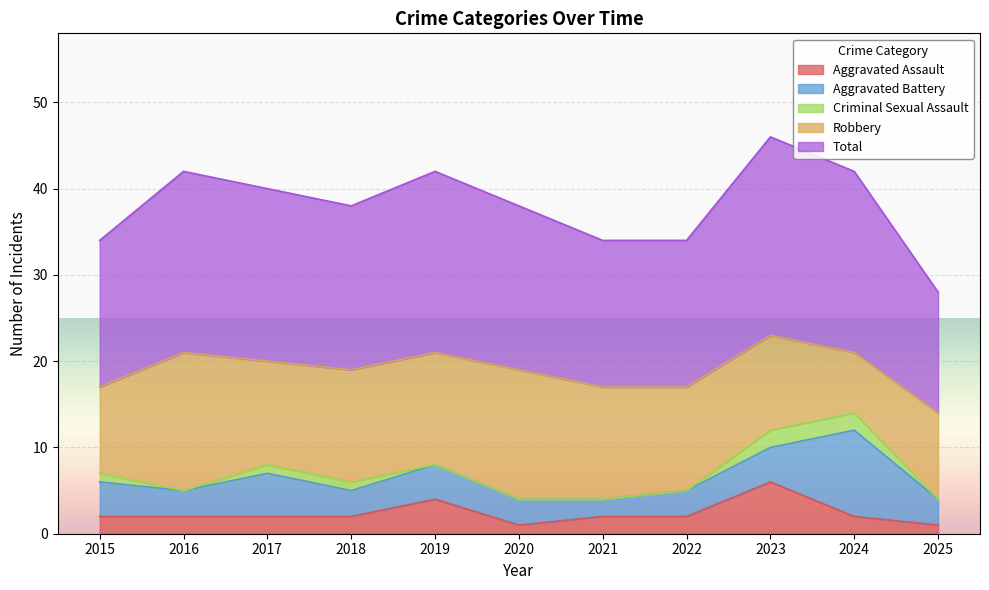

At which category does Total reach its first local peak?

2016